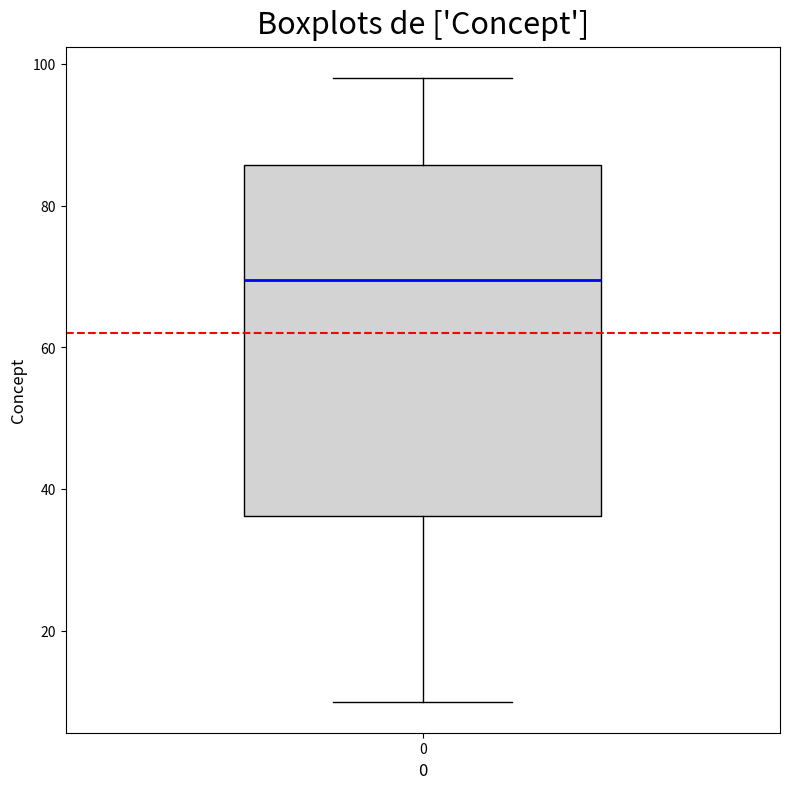

Where is the upper edge of the box at x = 0 on the y-axis? The values are not printed on the chart, so give them approximately, as read against the axis.

86